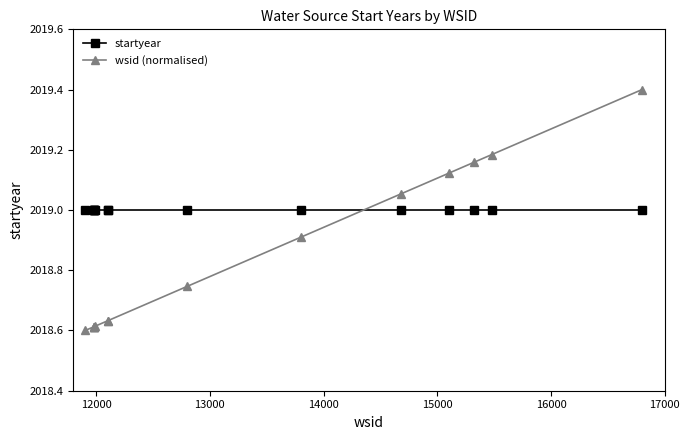

List the series in order of their peak value, highest first.

wsid (normalised), startyear